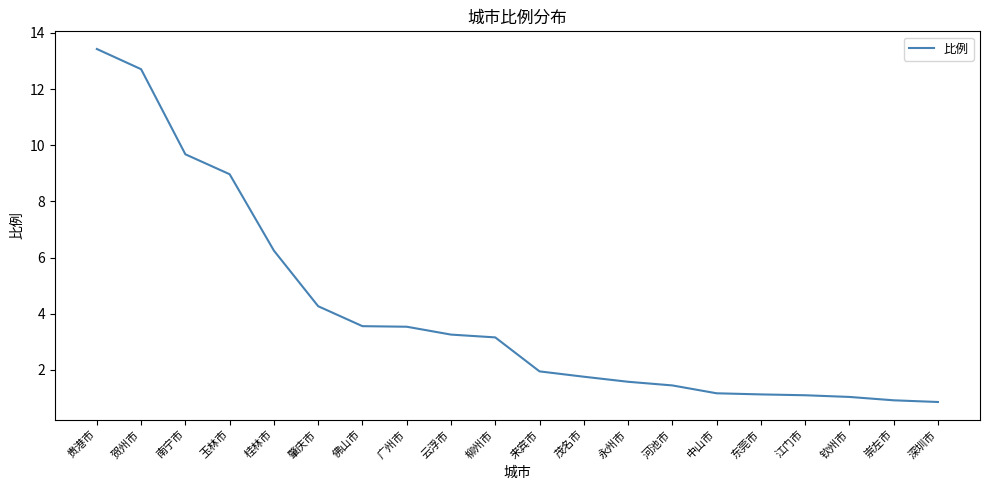

What position from the left is 南宁市?

3